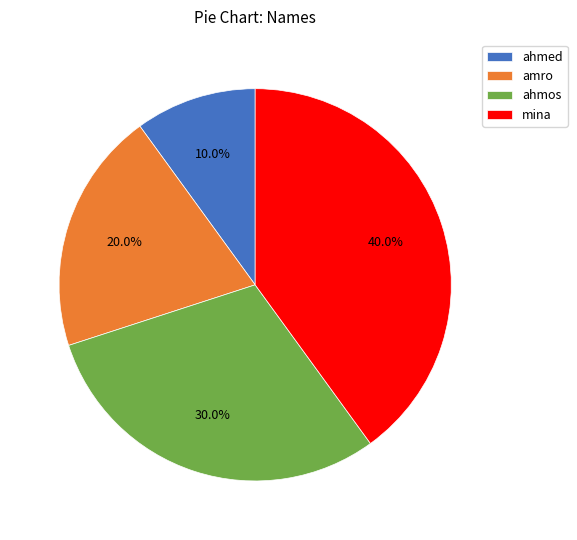

What portion of the pie excludes mina?

60.0%